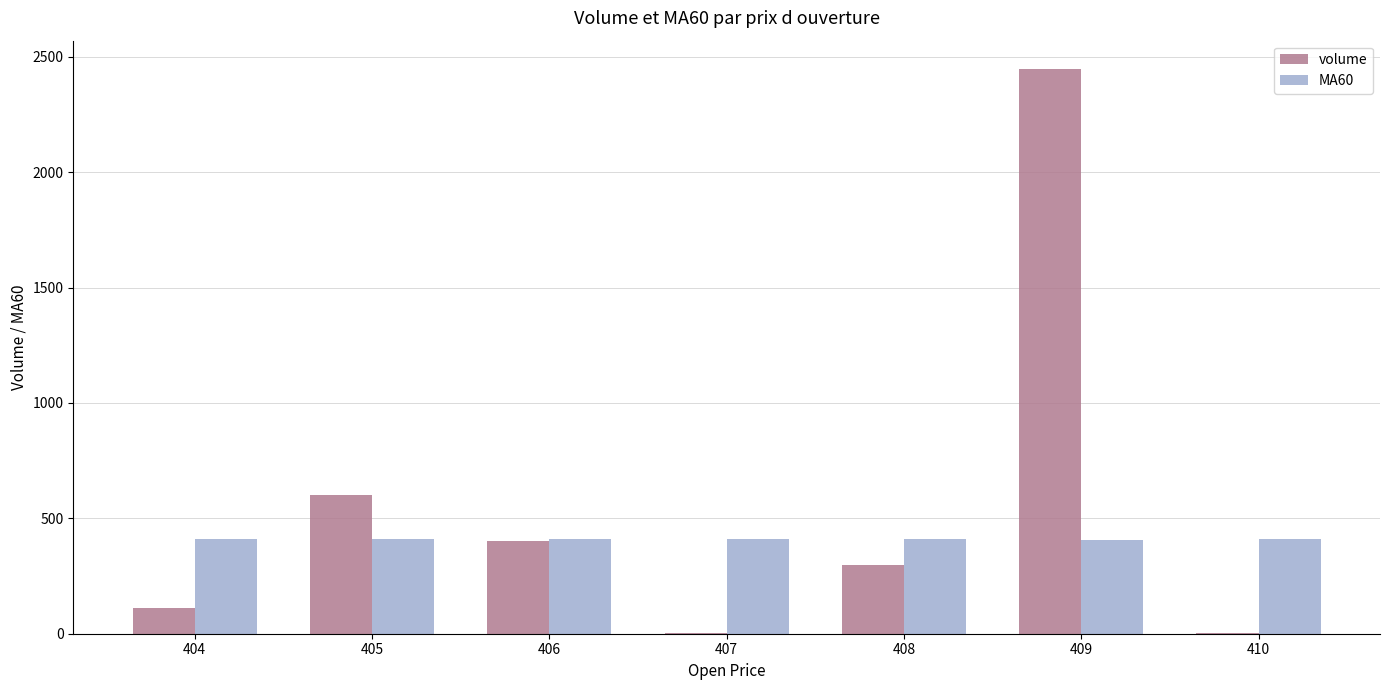

Between 408 and 409, which series saw the biggest shift?

volume